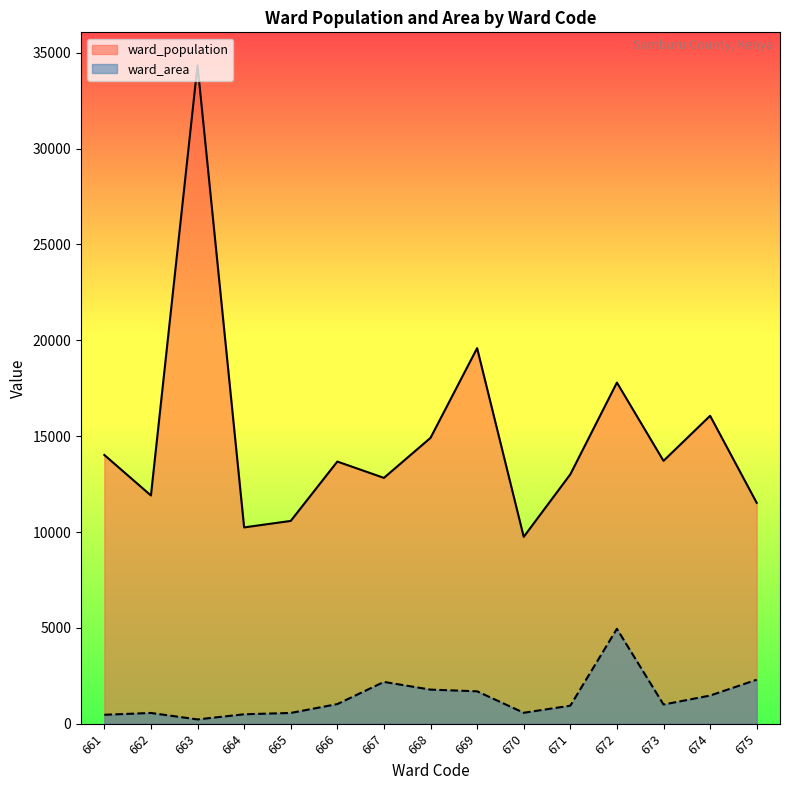

List the series in order of their overall mean, highest first.

ward_population, ward_area